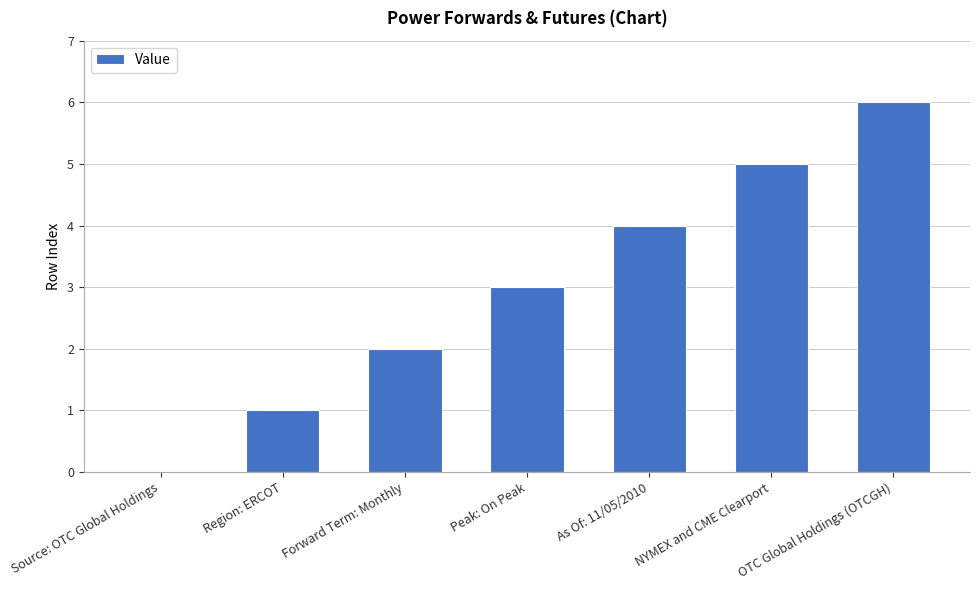

How many positive values are there?

6